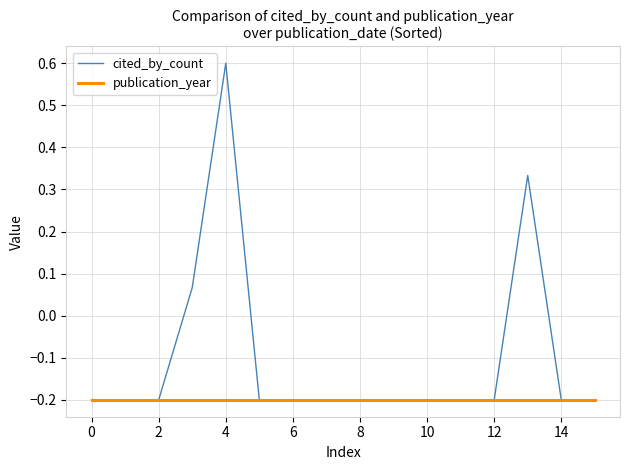

Rank the series by their maximum value, from highest to lowest.

cited_by_count, publication_year